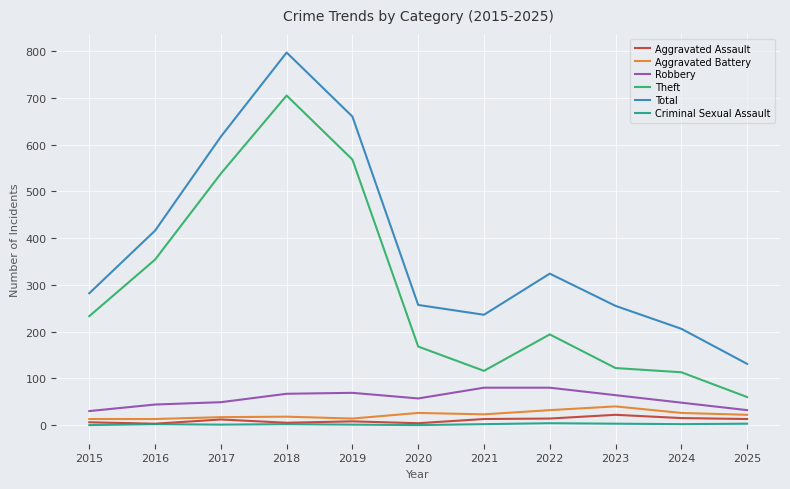

At which label is Theft closest to 382?

2016